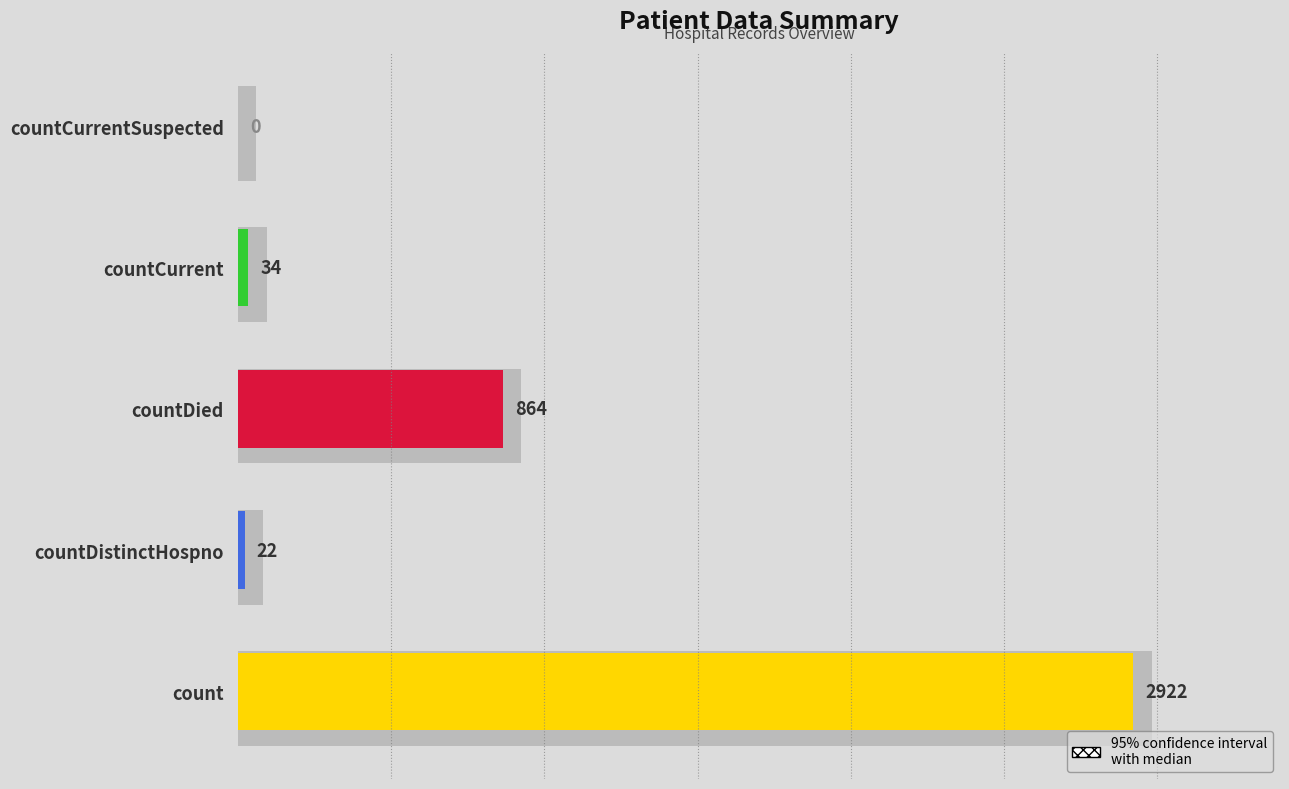

What is the value of the 1st bar from the left?

2922